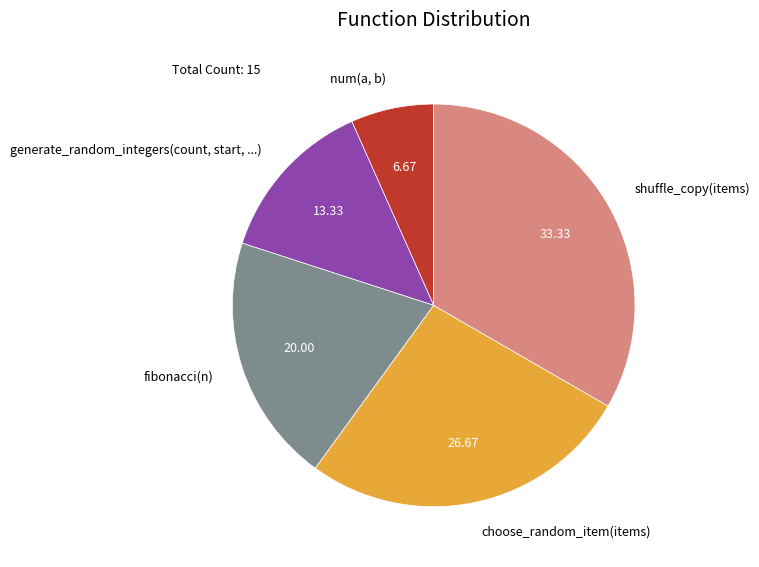

Is there a majority slice in this chart?

No